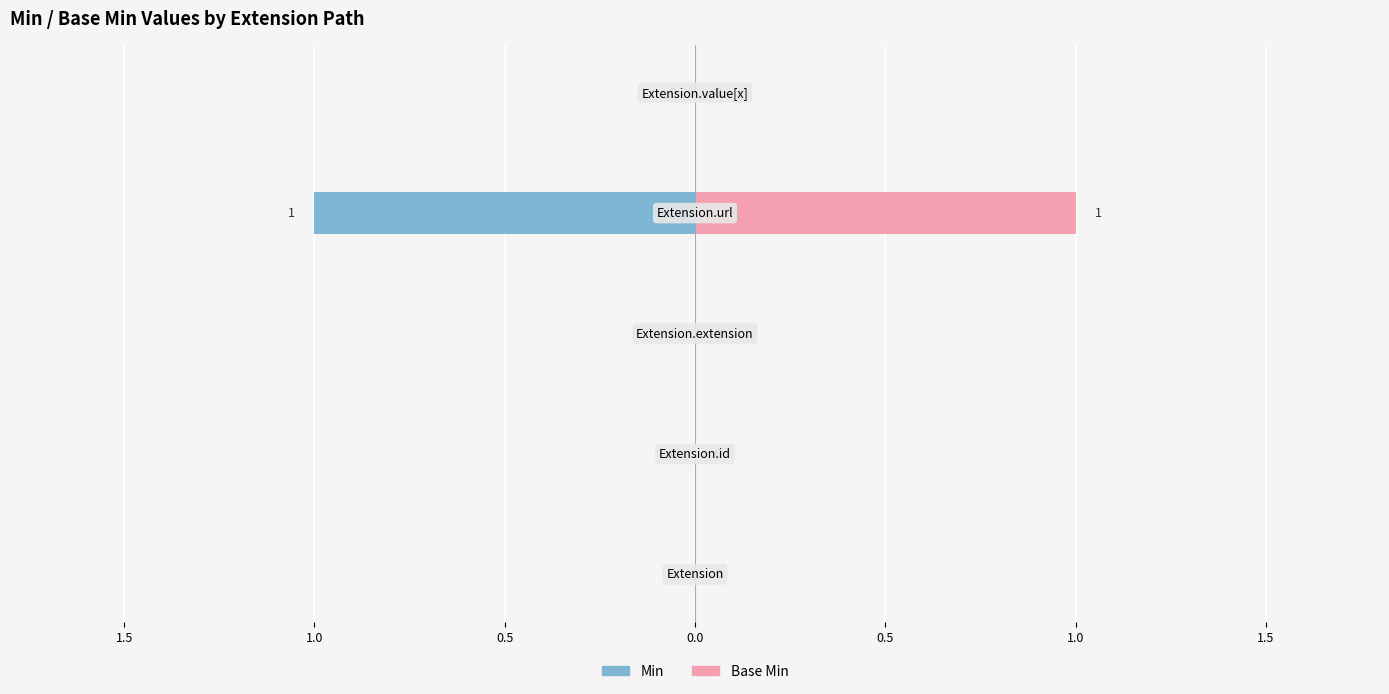

At 1.5, list the series in order from largest to smallest.

Min, Base Min